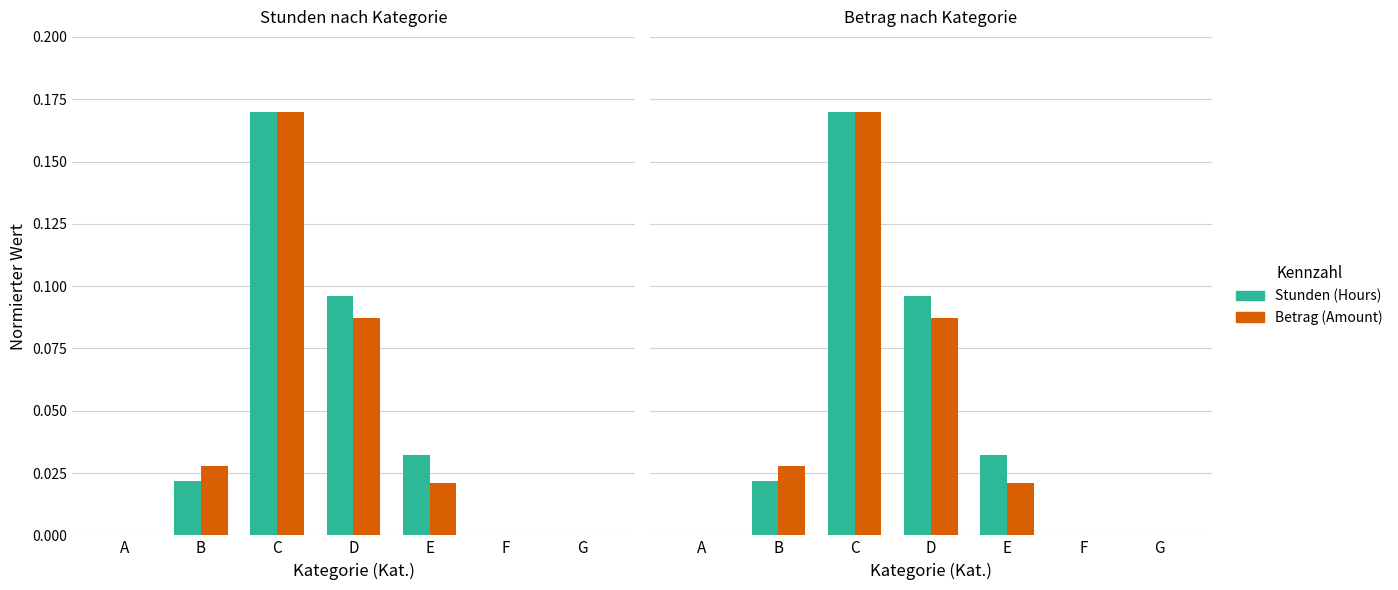

At how many categories does at least one series exceed 0?

4